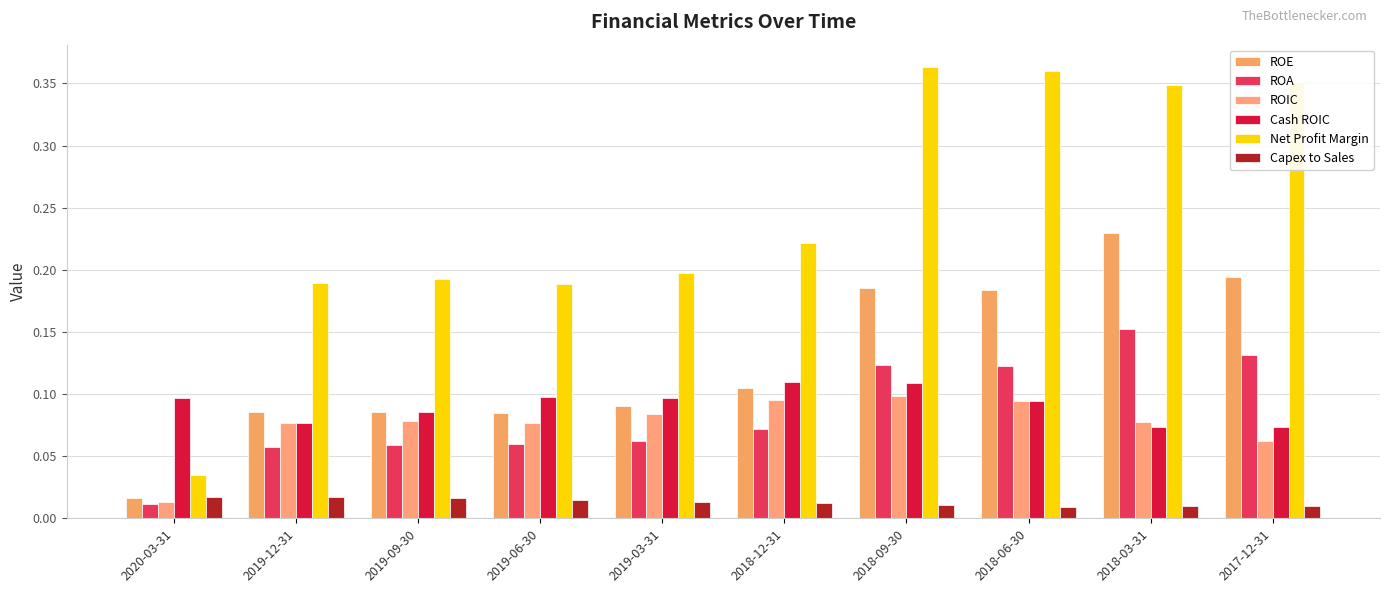

How many bars are there in total?

60